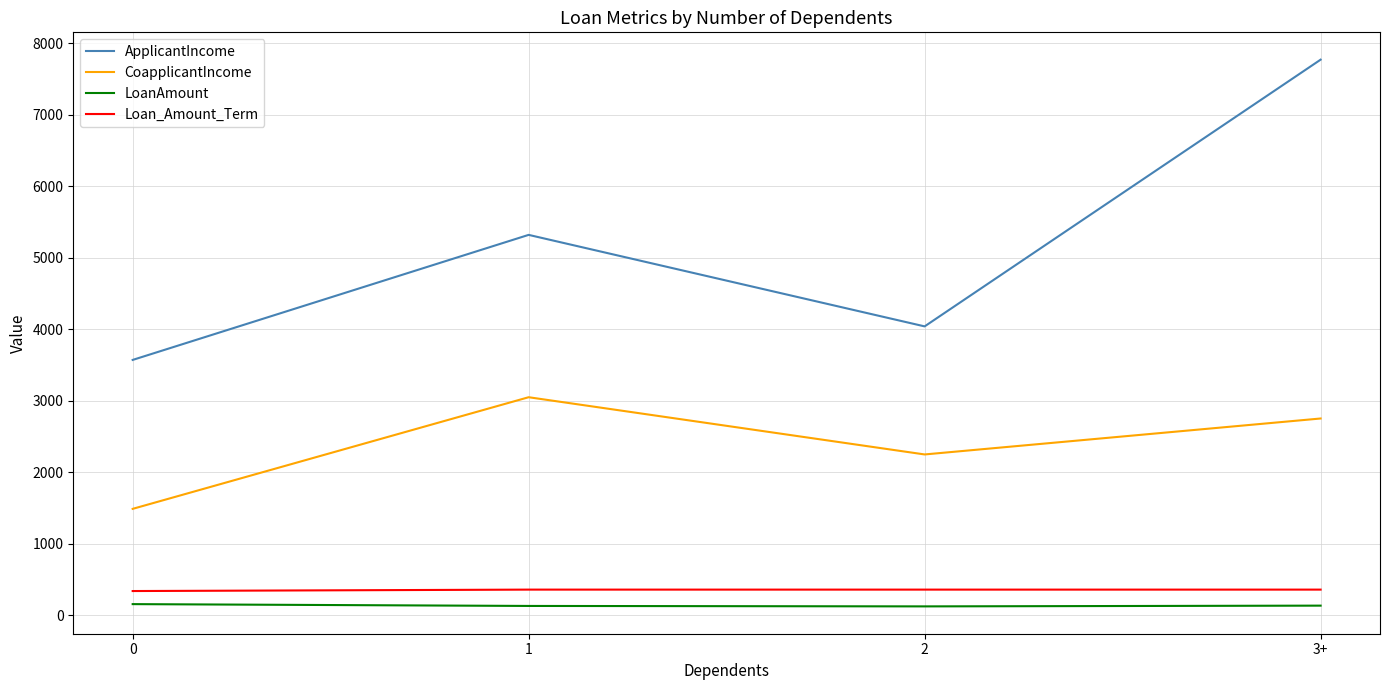

Which series has the largest total across all categories?

ApplicantIncome